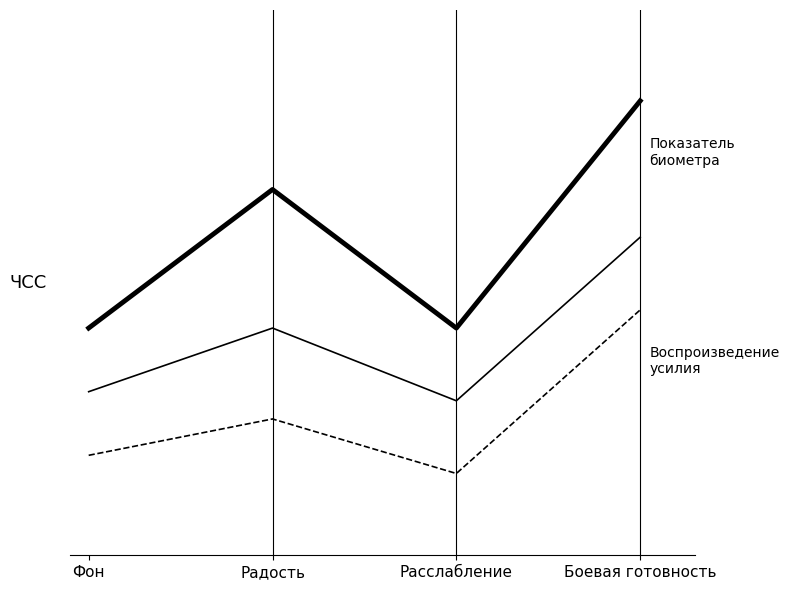

The value of Воспроизведение усилия at Боевая готовность is 78.7. True or false?

False